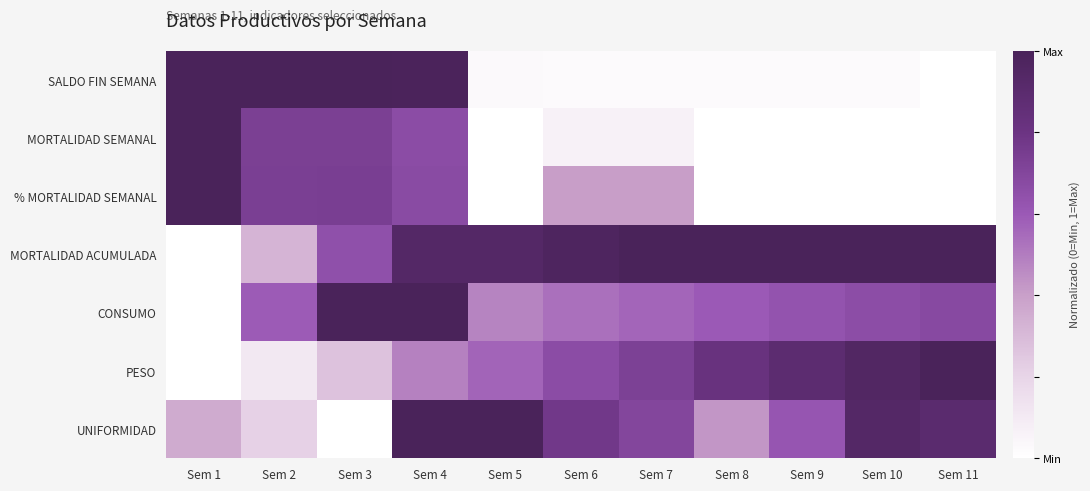

Reading left to right, extract all data points from this chart.

SALDO FIN SEMANA: Sem 1=1.0	Sem 2=1.0	Sem 3=1.0	Sem 4=1.0	Sem 5=0.0	Sem 6=0.0	Sem 7=0.0	Sem 8=0.0	Sem 9=0.0	Sem 10=0.0	Sem 11=0.0
MORTALIDAD SEMANAL: Sem 1=1.0	Sem 2=0.7	Sem 3=0.7	Sem 4=0.7	Sem 5=0.0	Sem 6=0.1	Sem 7=0.1	Sem 8=0.0	Sem 9=0.0	Sem 10=0.0	Sem 11=0.0
% MORTALIDAD SEMANAL: Sem 1=1.0	Sem 2=0.7	Sem 3=0.7	Sem 4=0.7	Sem 5=0.0	Sem 6=0.4	Sem 7=0.4	Sem 8=0.0	Sem 9=0.0	Sem 10=0.0	Sem 11=0.0
MORTALIDAD ACUMULADA: Sem 1=0.0	Sem 2=0.3	Sem 3=0.6	Sem 4=0.9	Sem 5=0.9	Sem 6=1.0	Sem 7=1.0	Sem 8=1.0	Sem 9=1.0	Sem 10=1.0	Sem 11=1.0
CONSUMO: Sem 1=0.0	Sem 2=0.6	Sem 3=1.0	Sem 4=1.0	Sem 5=0.5	Sem 6=0.5	Sem 7=0.6	Sem 8=0.6	Sem 9=0.6	Sem 10=0.7	Sem 11=0.7
PESO: Sem 1=0.0	Sem 2=0.1	Sem 3=0.3	Sem 4=0.5	Sem 5=0.6	Sem 6=0.7	Sem 7=0.7	Sem 8=0.8	Sem 9=0.9	Sem 10=0.9	Sem 11=1.0
UNIFORMIDAD: Sem 1=0.4	Sem 2=0.2	Sem 3=0.0	Sem 4=1.0	Sem 5=1.0	Sem 6=0.8	Sem 7=0.7	Sem 8=0.4	Sem 9=0.6	Sem 10=0.9	Sem 11=0.9